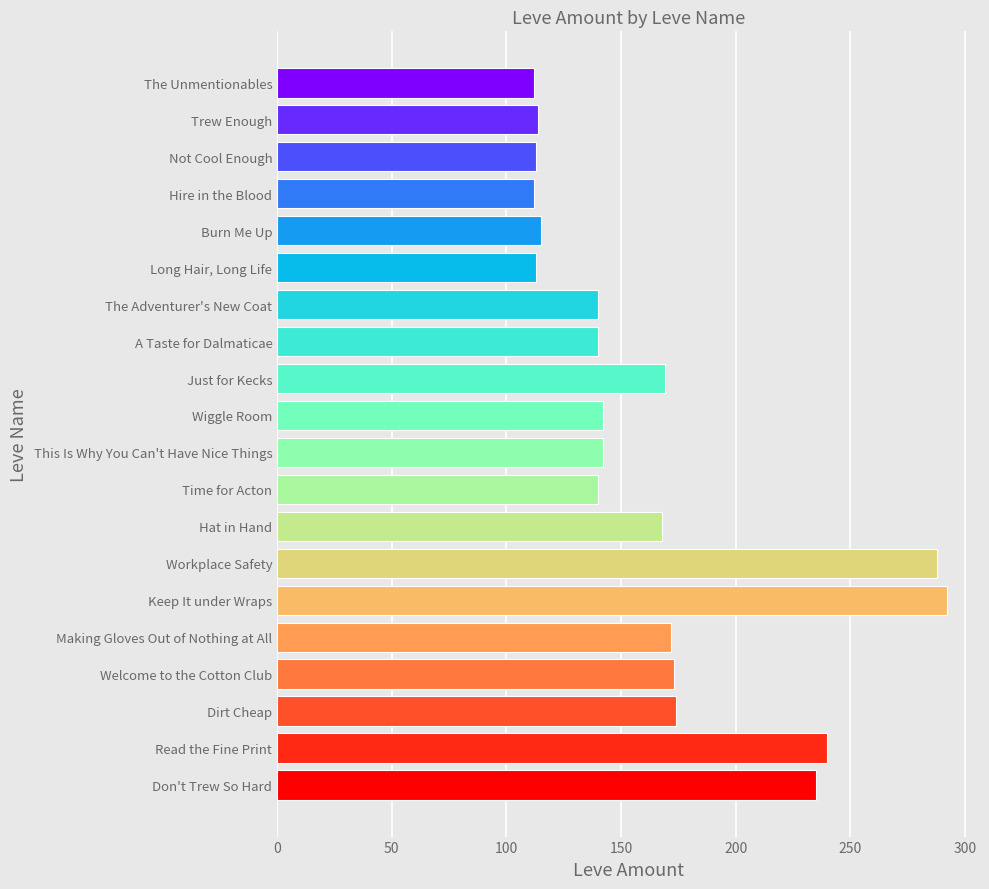

What is the label of the 6th bar from the top?

Long Hair, Long Life